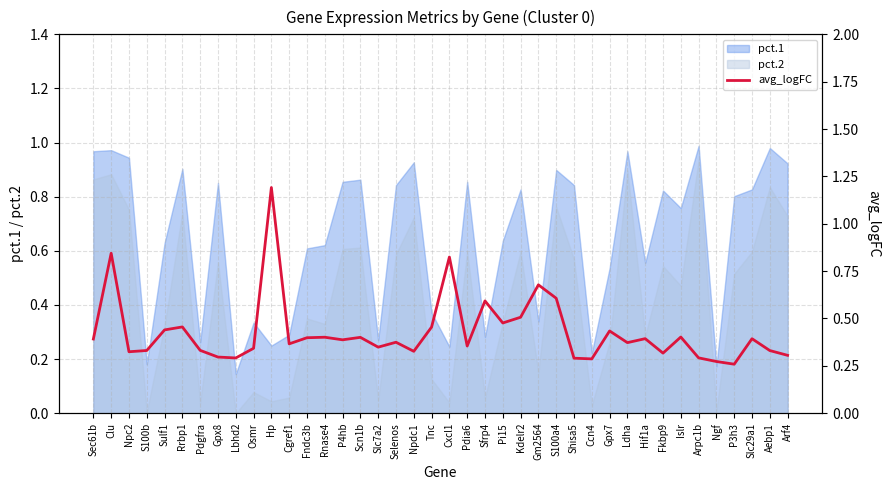

True or false: the data shows 0.6 at Scn1b.

False